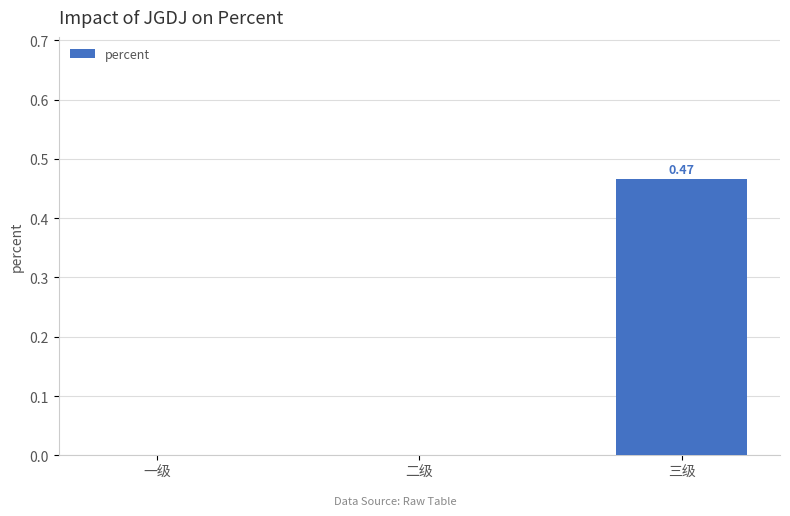

What is the change in value from 一级 to 三级?

+0.5